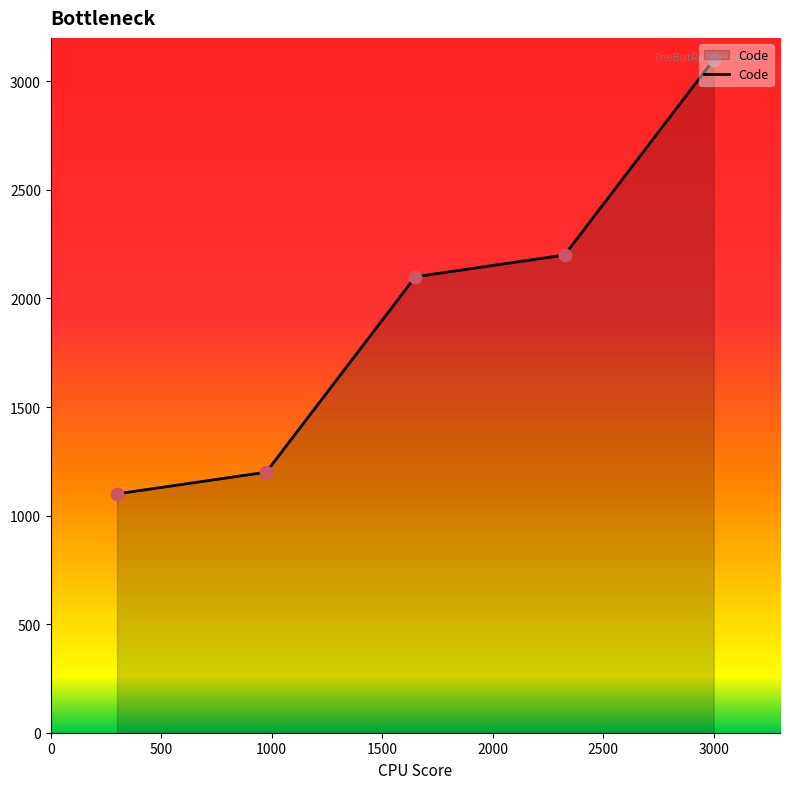

What is the difference between the maximum and second lowest values?

1900